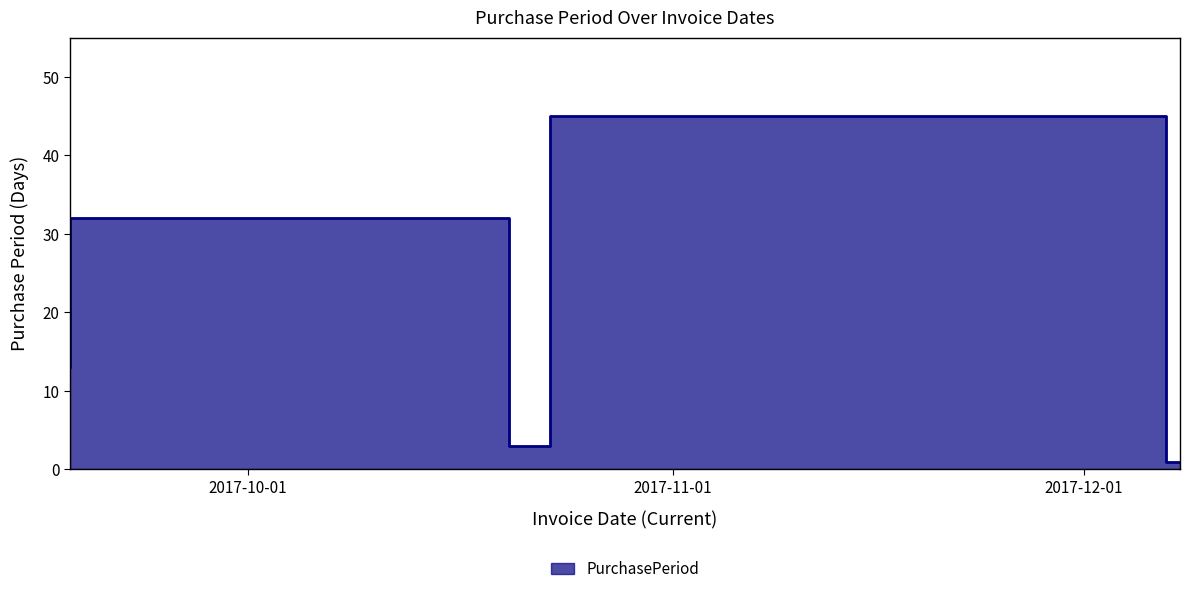

Is it true that the value at 2017-09-18 is 5?

False